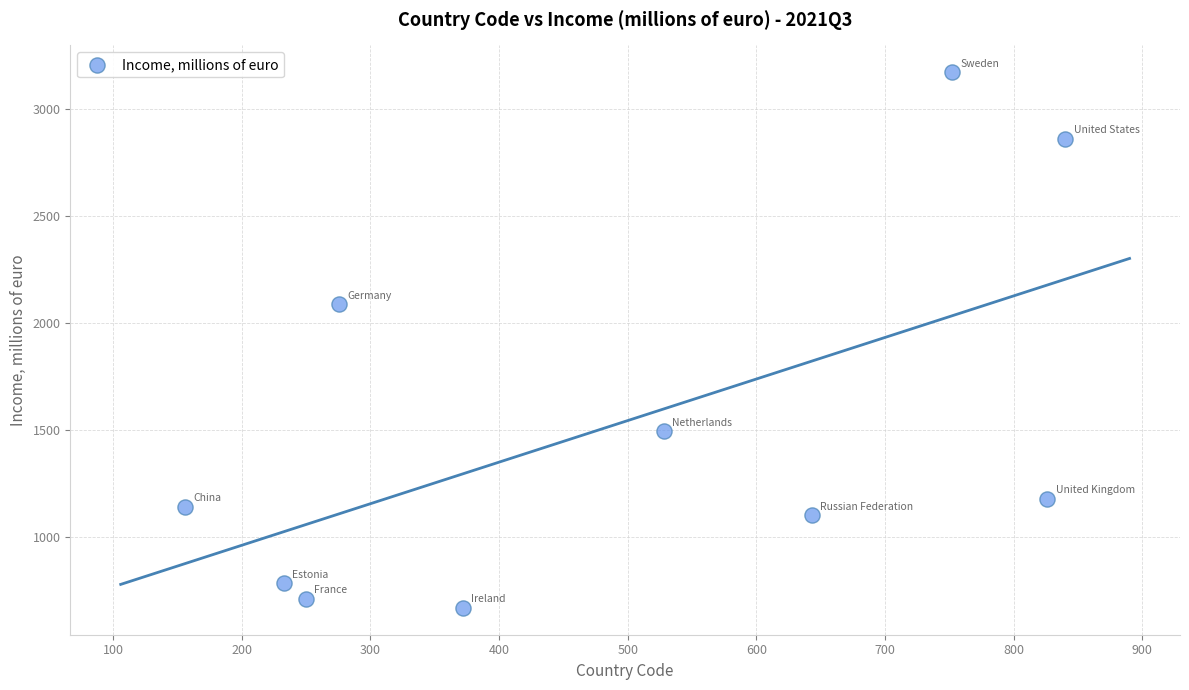

What is the range of X values (max minus min)?

684